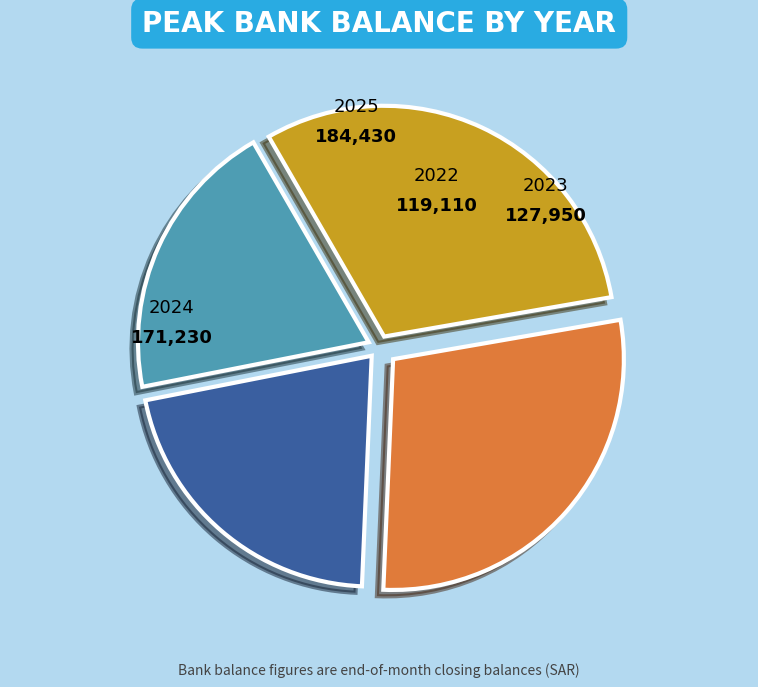

Do 2024 and 2023 together represent more than half of the pie?

No